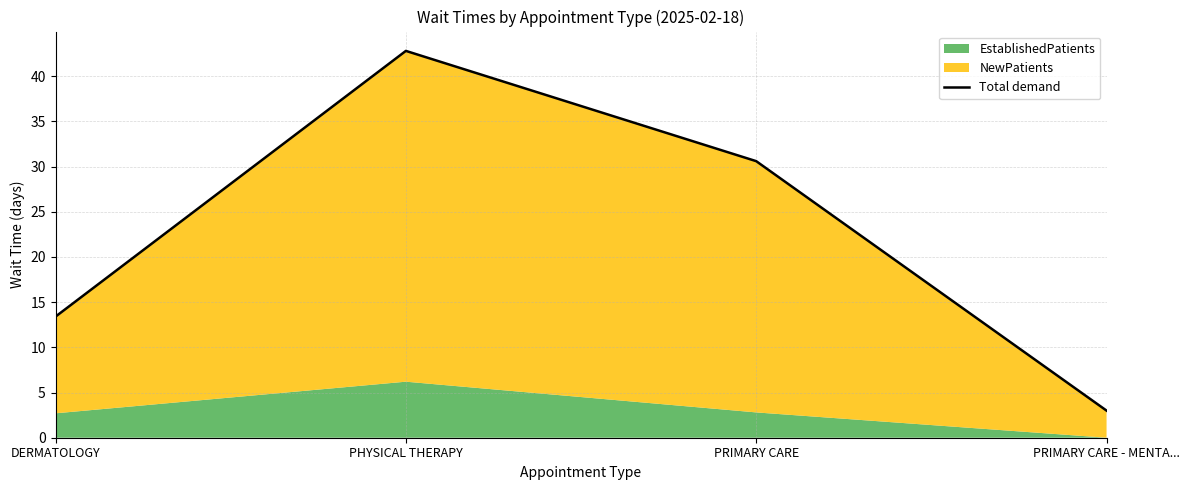

Reading right to left, transcribe all the data shown in this chart.

PRIMARY CARE - MENTA...=3.0	PRIMARY CARE=30.6	PHYSICAL THERAPY=42.8	DERMATOLOGY=13.4